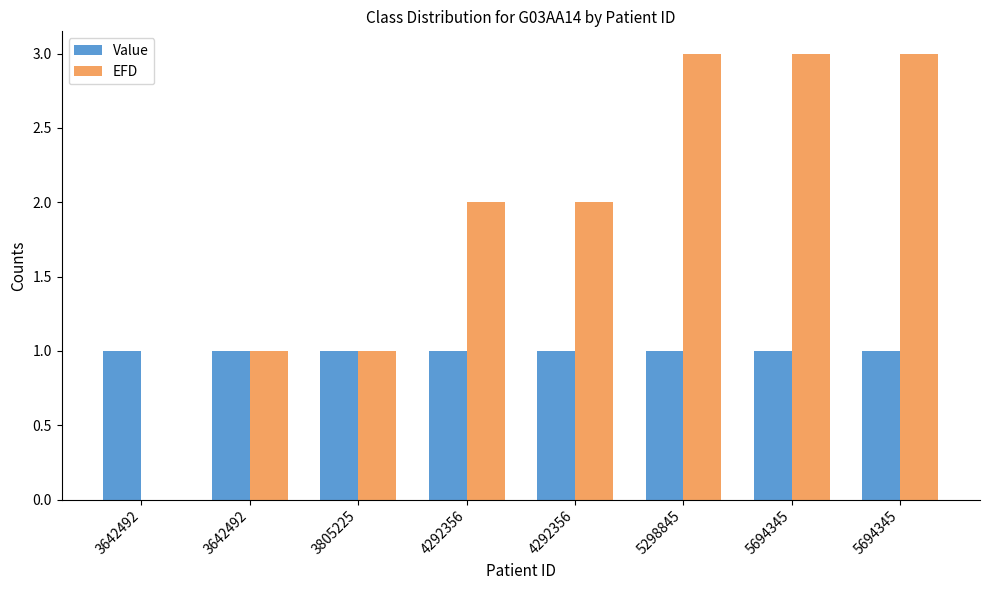

How many groups of bars are there?

8